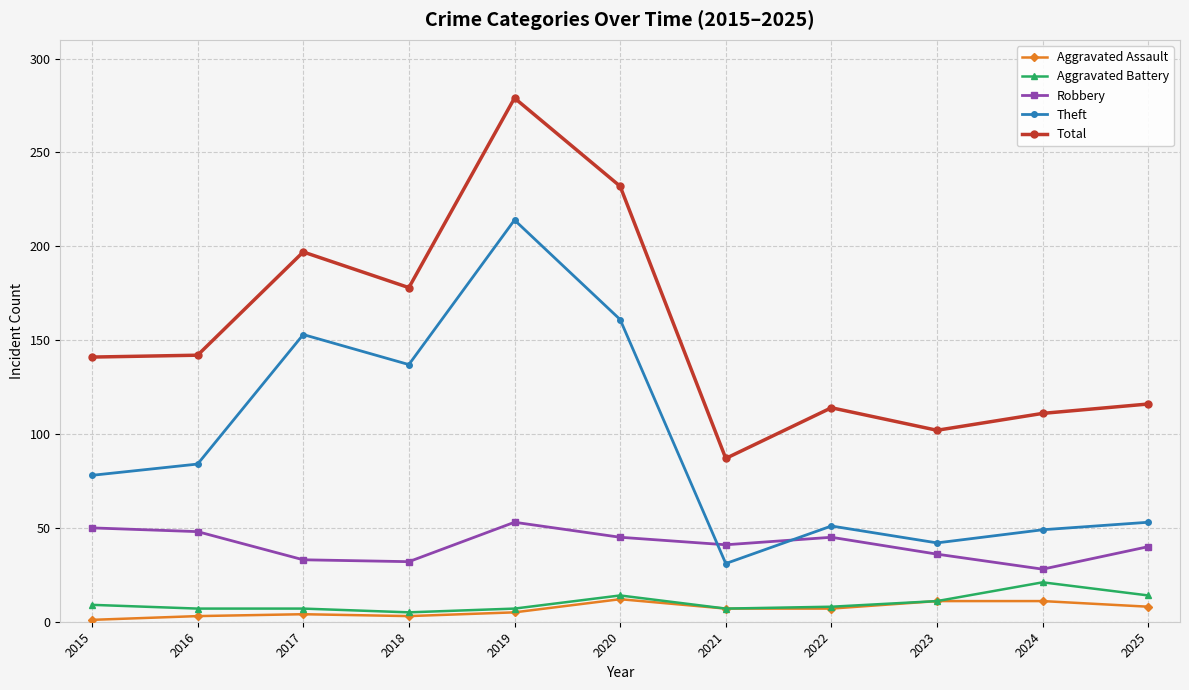

Which series has the largest total across all categories?

Total